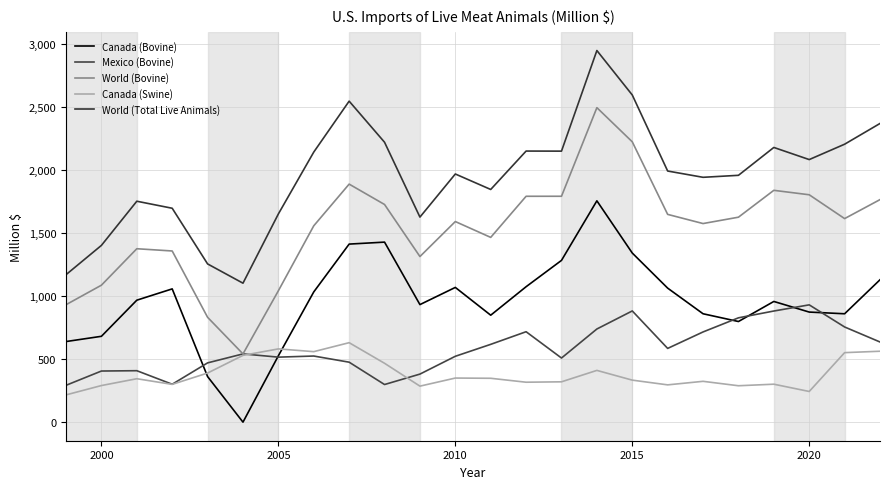

How many lines are shown in the chart?

5